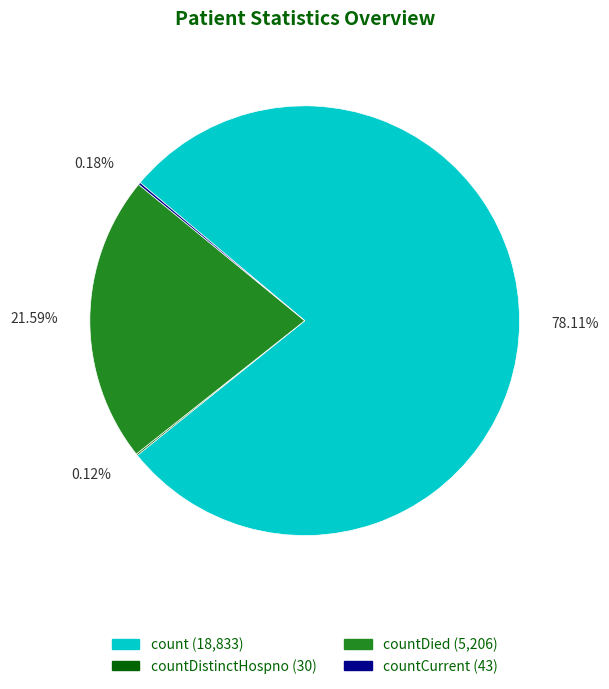

Does any single category account for the majority?

Yes